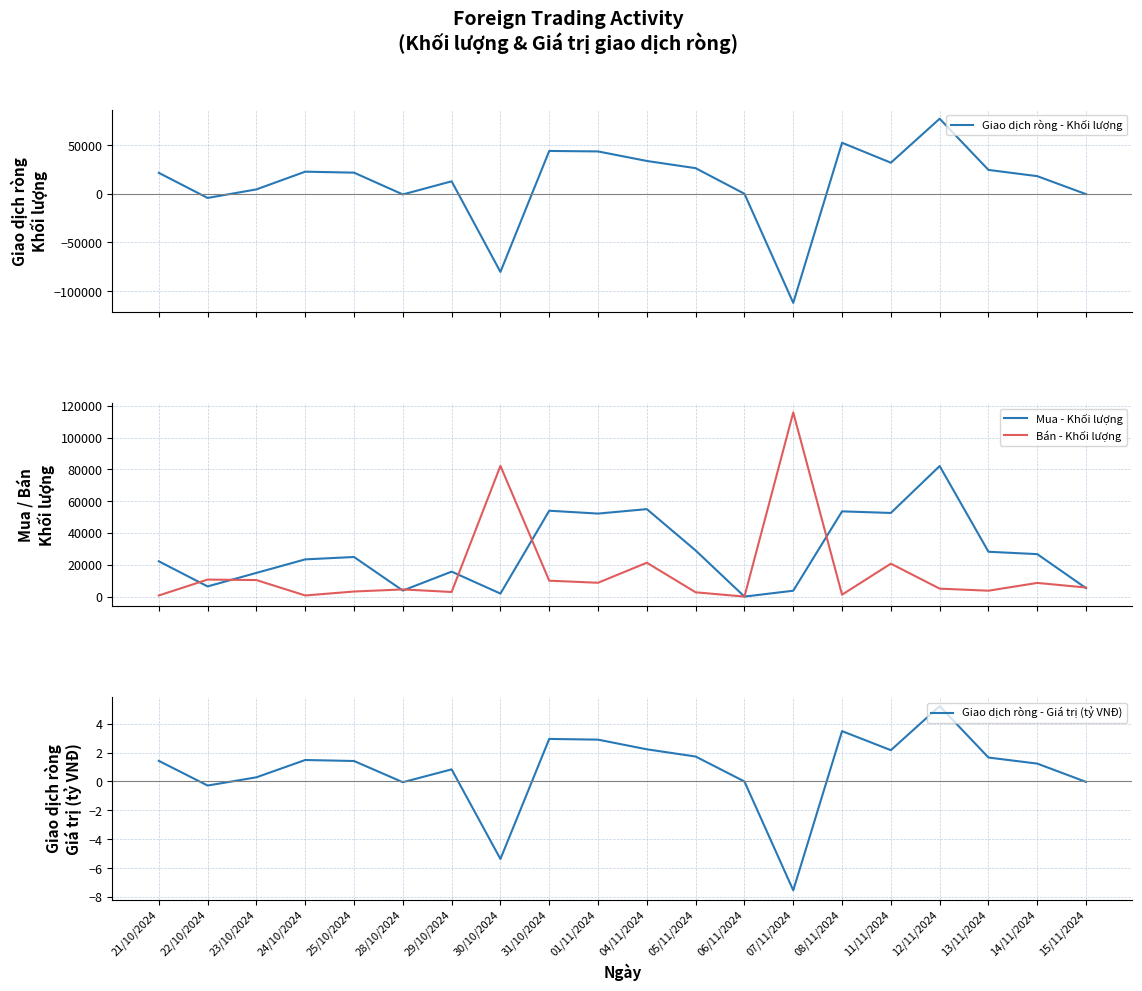

Reading right to left, what are all the values shown in this chart?

Giao dịch ròng - Khối lượng: 15/11/2024=-400.0	14/11/2024=18100.0	13/11/2024=24500.0	12/11/2024=77100.0	11/11/2024=31900.0	08/11/2024=52400.0	07/11/2024=-112100.0	06/11/2024=0.0	05/11/2024=26300.0	04/11/2024=33700.0	01/11/2024=43500.0	31/10/2024=44000.0	30/10/2024=-80300.0	29/10/2024=12800.0	28/10/2024=-700.0	25/10/2024=21700.0	24/10/2024=22700.0	23/10/2024=4500.0	22/10/2024=-4300.0	21/10/2024=21500.0
Mua - Khối lượng: 15/11/2024=5300.0	14/11/2024=26700.0	13/11/2024=28200.0	12/11/2024=82100.0	11/11/2024=52600.0	08/11/2024=53600.0	07/11/2024=3700.0	06/11/2024=0.0	05/11/2024=29000.0	04/11/2024=55000.0	01/11/2024=52200.0	31/10/2024=54000.0	30/10/2024=1900.0	29/10/2024=15700.0	28/10/2024=3800.0	25/10/2024=24900.0	24/10/2024=23400.0	23/10/2024=14900.0	22/10/2024=6400.0	21/10/2024=22200.0
Bán - Khối lượng: 15/11/2024=5700.0	14/11/2024=8600.0	13/11/2024=3700.0	12/11/2024=5000.0	11/11/2024=20700.0	08/11/2024=1200.0	07/11/2024=115800.0	06/11/2024=0.0	05/11/2024=2700.0	04/11/2024=21300.0	01/11/2024=8700.0	31/10/2024=10000.0	30/10/2024=82200.0	29/10/2024=2900.0	28/10/2024=4500.0	25/10/2024=3200.0	24/10/2024=700.0	23/10/2024=10400.0	22/10/2024=10700.0	21/10/2024=700.0
Giao dịch ròng - Giá trị (tỷ VNĐ): 15/11/2024=-0.0	14/11/2024=1.2	13/11/2024=1.7	12/11/2024=5.2	11/11/2024=2.2	08/11/2024=3.5	07/11/2024=-7.5	06/11/2024=0.0	05/11/2024=1.7	04/11/2024=2.2	01/11/2024=2.9	31/10/2024=3.0	30/10/2024=-5.4	29/10/2024=0.8	28/10/2024=-0.1	25/10/2024=1.4	24/10/2024=1.5	23/10/2024=0.3	22/10/2024=-0.3	21/10/2024=1.4